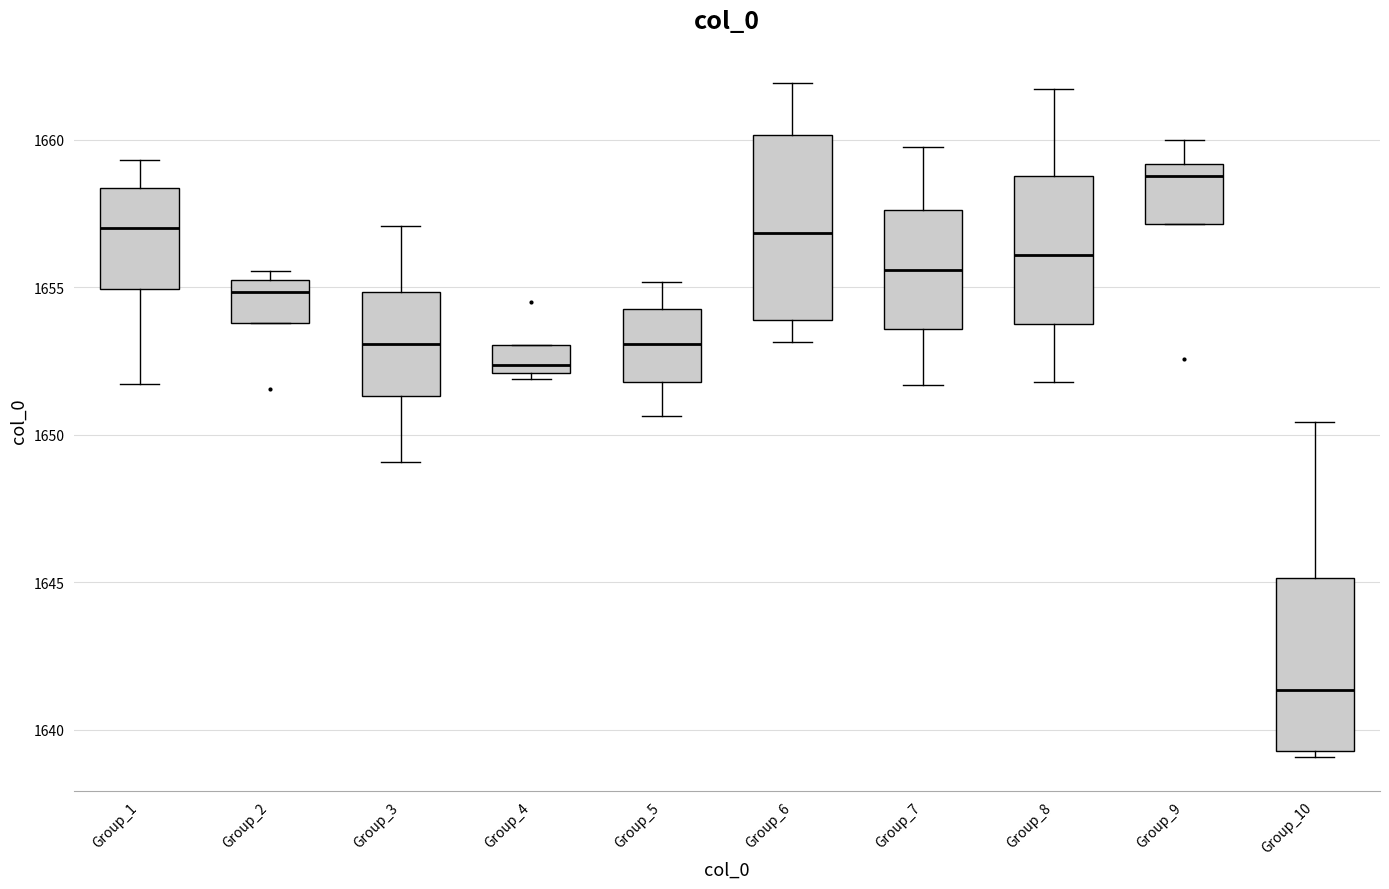

Reading left to right, transcribe this box plot: for each box, give where its median line is, the range the box spans, and where its two whiskers end, as read against the y-axis. The values are not printed on the chart, so give them approximately, as read against the axis.

Group_1: median 1657.0, box 1655.0 to 1658.5, whiskers 1651.5 to 1659.5
Group_2: median 1655.0, box 1654.0 to 1655.5, whiskers 1654.0 to 1655.5 (just above the box's upper edge)
Group_3: median 1653.0, box 1651.5 to 1655.0, whiskers 1649.0 to 1657.0
Group_4: median 1652.5, box 1652.0 to 1653.0, whiskers 1652.0 (just below the box's lower edge) to 1653.0
Group_5: median 1653.0, box 1652.0 to 1654.5, whiskers 1650.5 to 1655.0
Group_6: median 1657.0, box 1654.0 to 1660.0, whiskers 1653.0 to 1662.0
Group_7: median 1655.5, box 1653.5 to 1657.5, whiskers 1651.5 to 1660.0
Group_8: median 1656.0, box 1654.0 to 1659.0, whiskers 1652.0 to 1661.5
Group_9: median 1659.0 (just below the box's upper edge), box 1657.0 to 1659.0, whiskers 1657.0 to 1660.0
Group_10: median 1641.5, box 1639.5 to 1645.0, whiskers 1639.0 to 1650.5